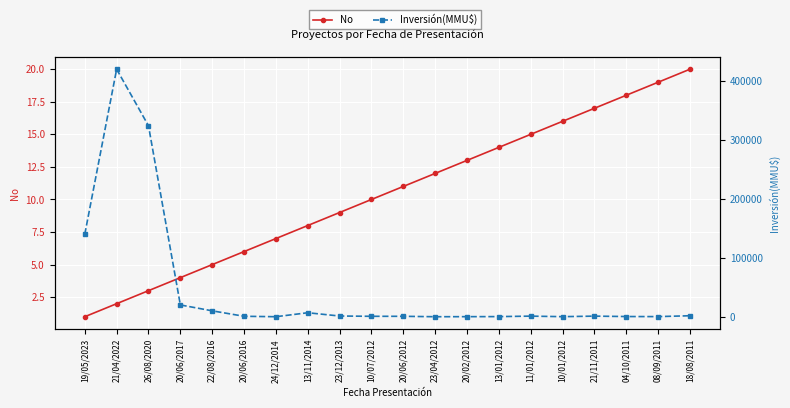

What is the label of the 13th point from the left?

20/02/2012